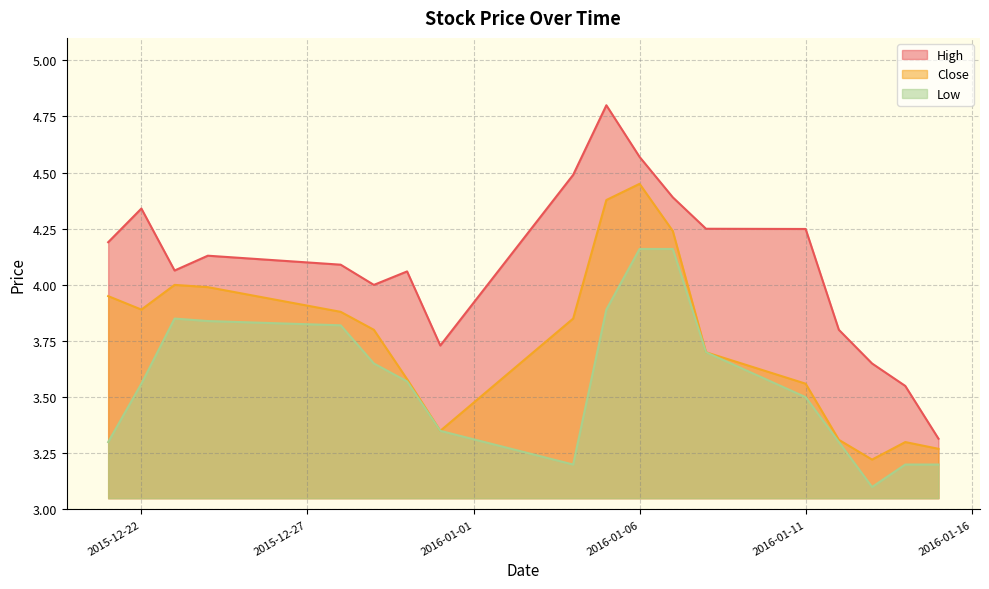

What position from the left is 2016-01-06?

11